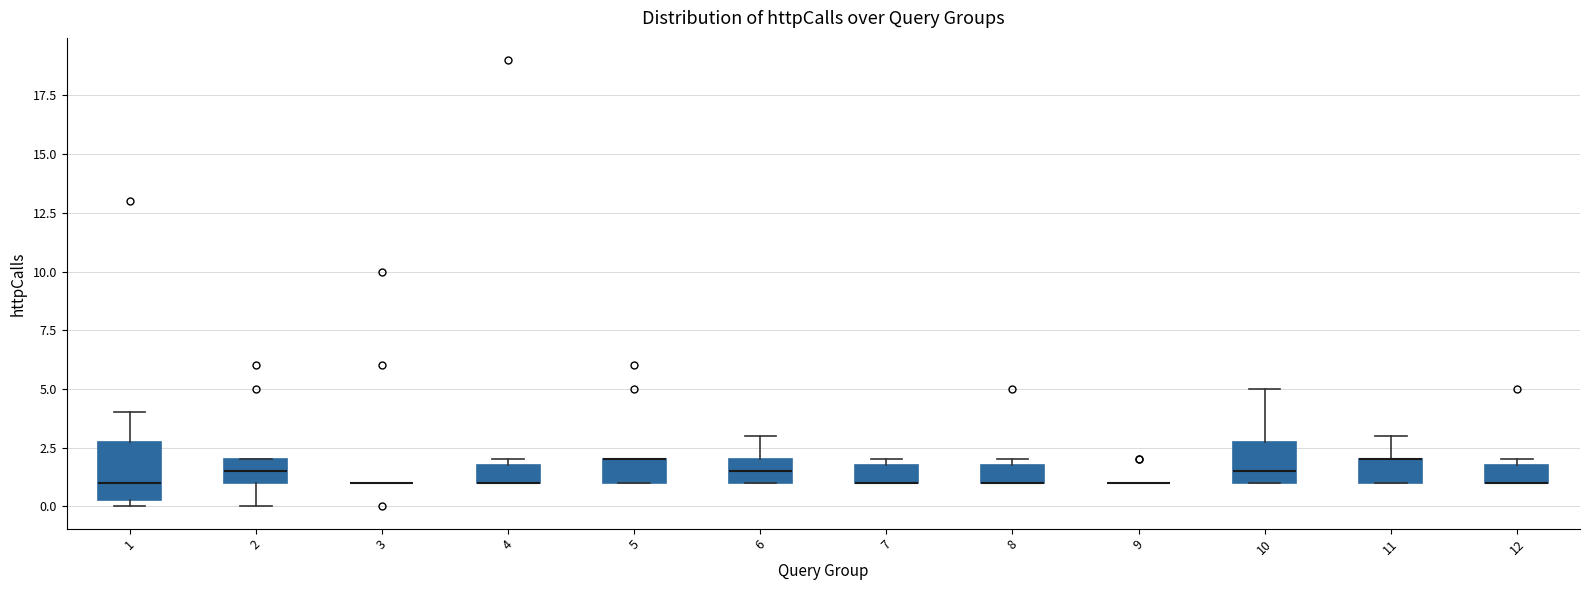

Reading left to right, transcribe this box plot: for each box, give where its median line is, the range the box spans, and where its two whiskers end, as read against the y-axis. The values are not printed on the chart, so give them approximately, as read against the axis.

1: median 1.0, box 0.5 to 3.0, whiskers 0.0 to 4.0
2: median 1.5, box 1.0 to 2.0, whiskers 0.0 to 2.0
3: box collapsed to a line at 1.0, whiskers 1.0 to 1.0
4: median 1.0 (drawn on the box's lower edge), box 1.0 to 2.0, whiskers 1.0 to 2.0 (just above the box's upper edge)
5: median 2.0 (drawn on the box's upper edge), box 1.0 to 2.0, whiskers 1.0 to 2.0
6: median 1.5, box 1.0 to 2.0, whiskers 1.0 to 3.0
7: median 1.0 (drawn on the box's lower edge), box 1.0 to 2.0, whiskers 1.0 to 2.0 (just above the box's upper edge)
8: median 1.0 (drawn on the box's lower edge), box 1.0 to 2.0, whiskers 1.0 to 2.0 (just above the box's upper edge)
9: box collapsed to a line at 1.0, whiskers 1.0 to 1.0
10: median 1.5, box 1.0 to 3.0, whiskers 1.0 to 5.0
11: median 2.0 (drawn on the box's upper edge), box 1.0 to 2.0, whiskers 1.0 to 3.0
12: median 1.0 (drawn on the box's lower edge), box 1.0 to 2.0, whiskers 1.0 to 2.0 (just above the box's upper edge)